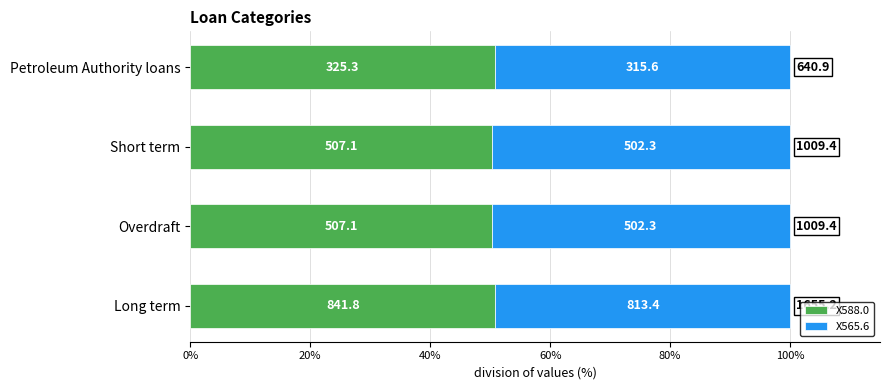

What are all the series names shown in the legend?

X588.0, X565.6